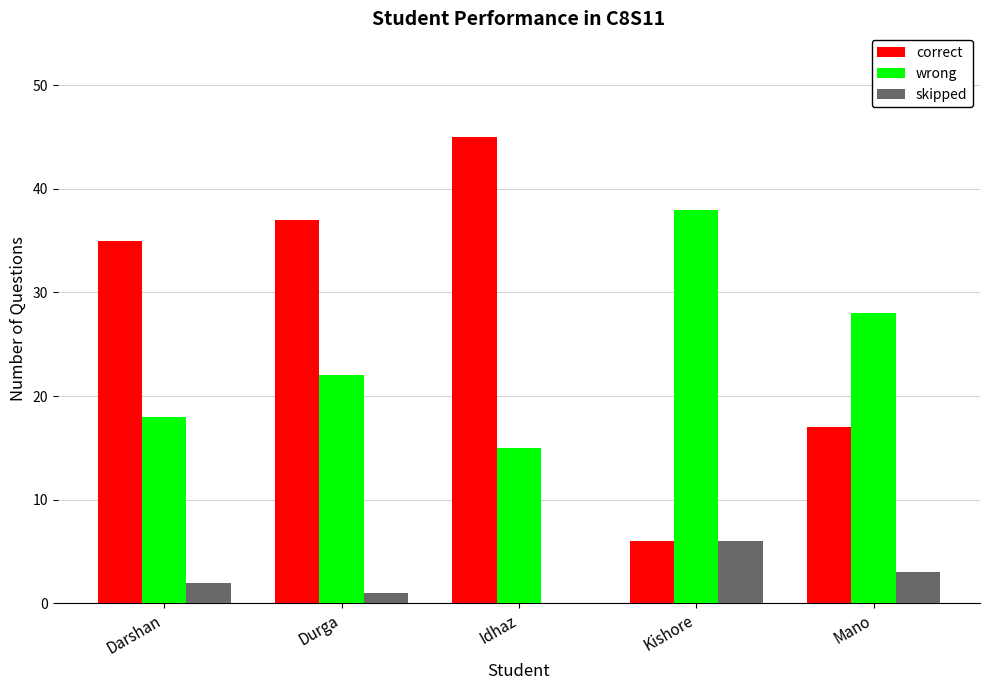

At which label does wrong reach its peak?

Kishore